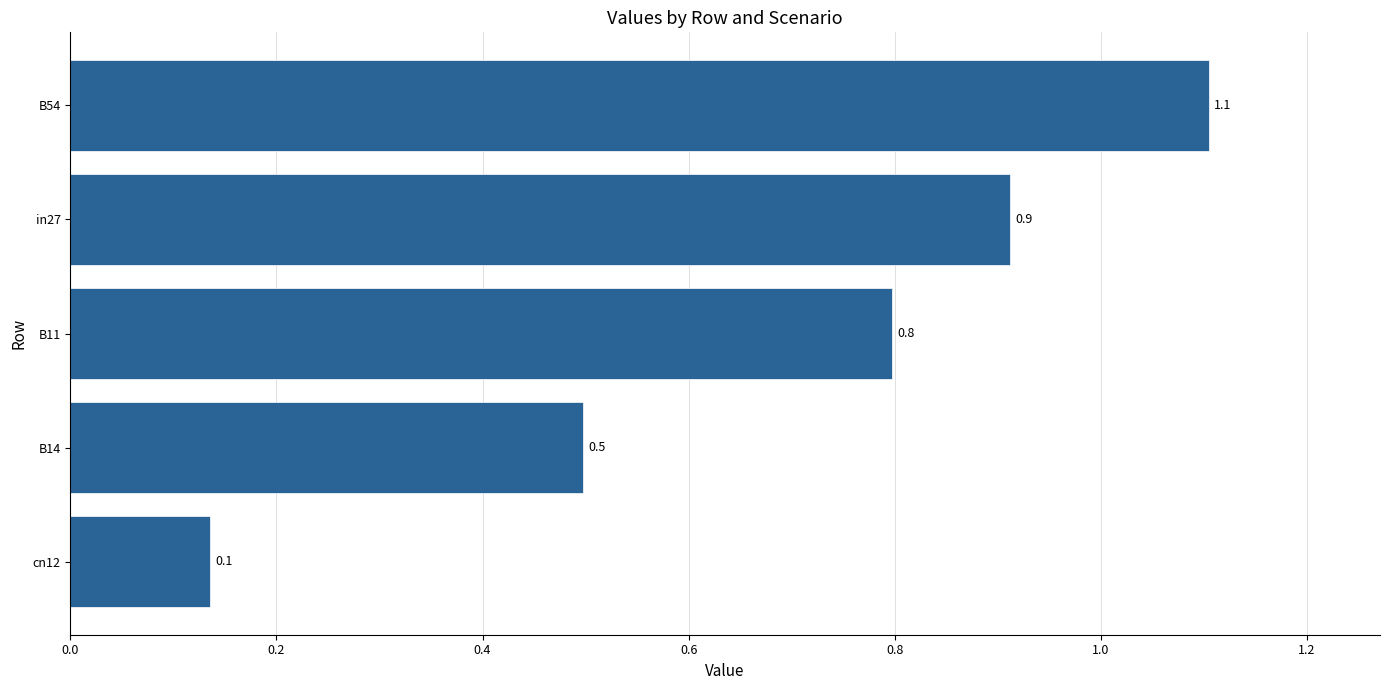

List the labels in order of value, smallest first.

cn12, B14, B11, in27, B54